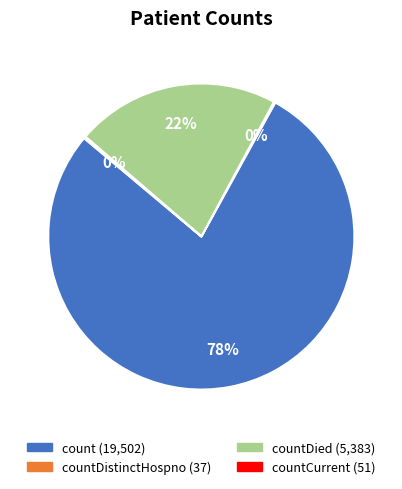

Is there a majority slice in this chart?

Yes